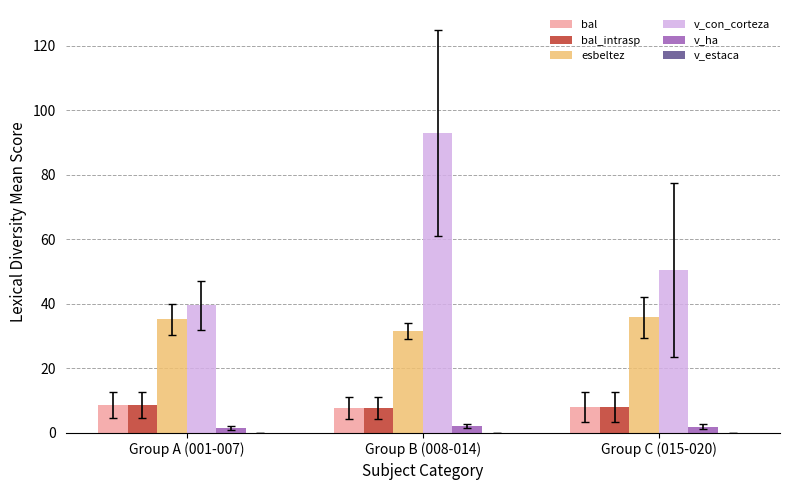

The esbeltez series shows 35.9 at Group C (015-020). True or false?

True